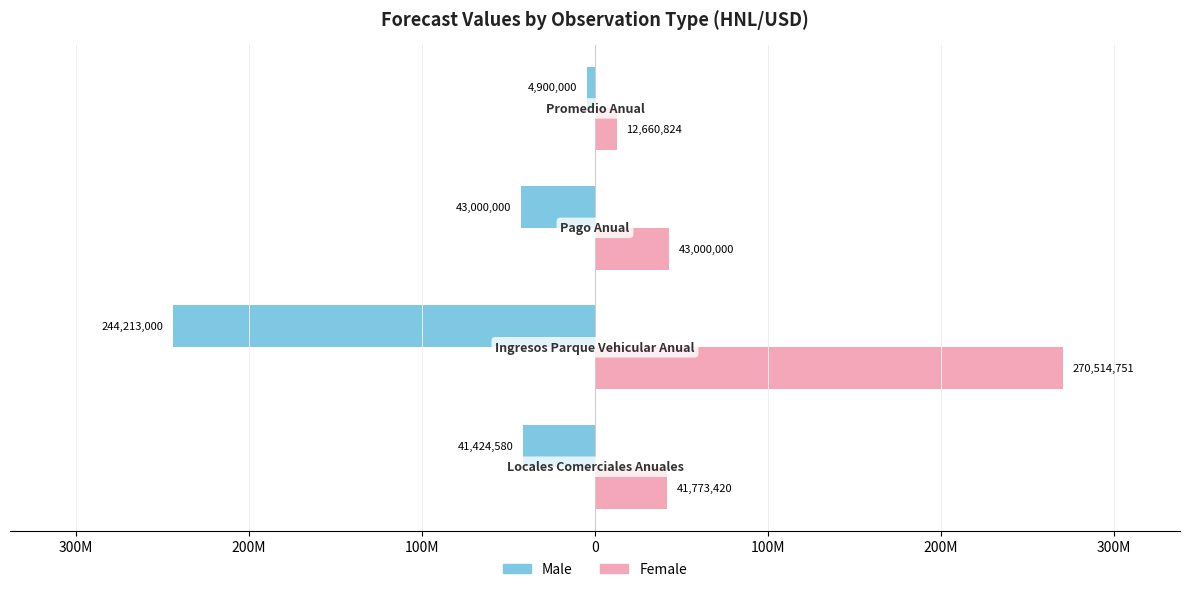

What are all the series names shown in the legend?

Male, Female